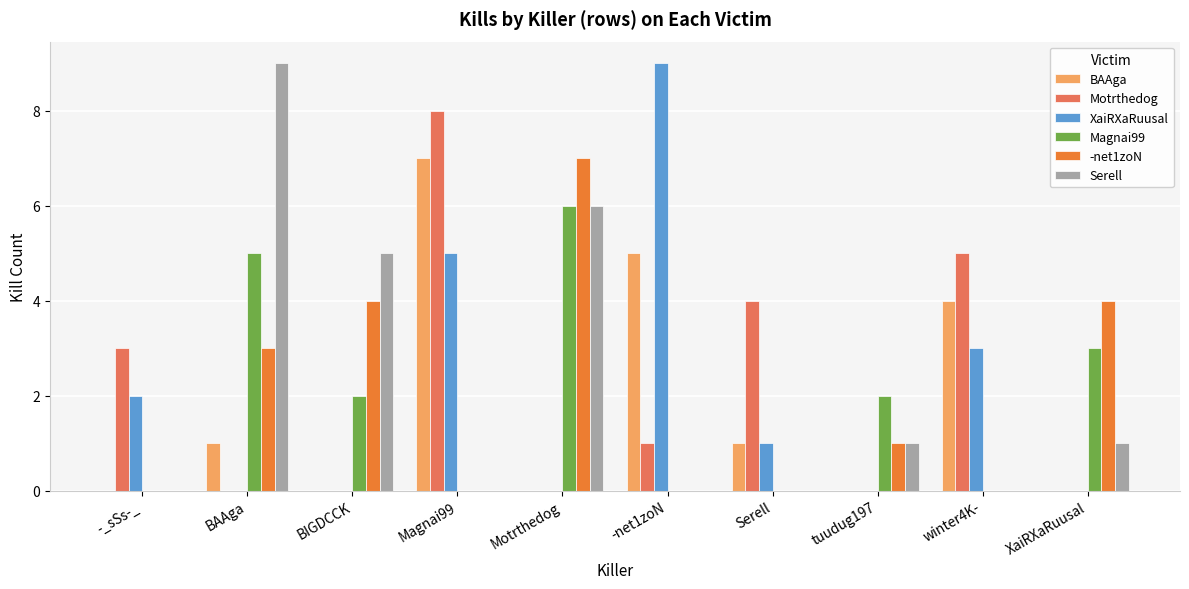

At which label does -net1zoN first exceed 1?

BAAga